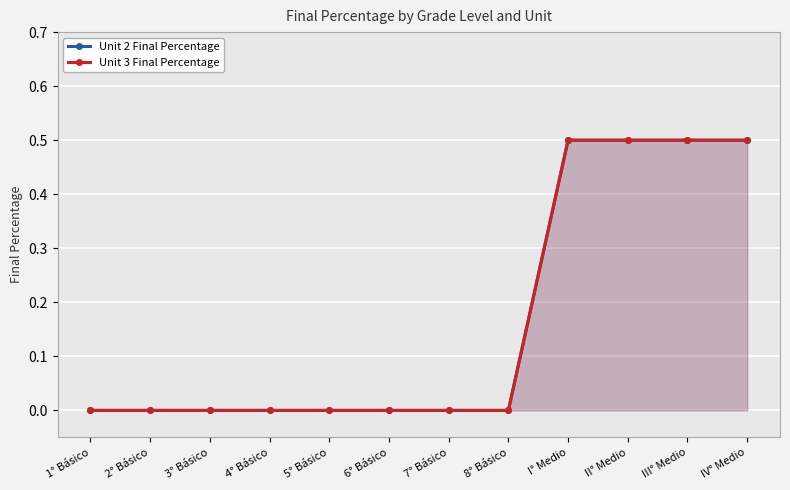

Reading left to right, extract all data points from this chart.

Unit 2 Final Percentage: 1° Básico=0.0	2° Básico=0.0	3° Básico=0.0	4° Básico=0.0	5° Básico=0.0	6° Básico=0.0	7° Básico=0.0	8° Básico=0.0	I° Medio=0.5	II° Medio=0.5	III° Medio=0.5	IV° Medio=0.5
Unit 3 Final Percentage: 1° Básico=0.0	2° Básico=0.0	3° Básico=0.0	4° Básico=0.0	5° Básico=0.0	6° Básico=0.0	7° Básico=0.0	8° Básico=0.0	I° Medio=0.5	II° Medio=0.5	III° Medio=0.5	IV° Medio=0.5